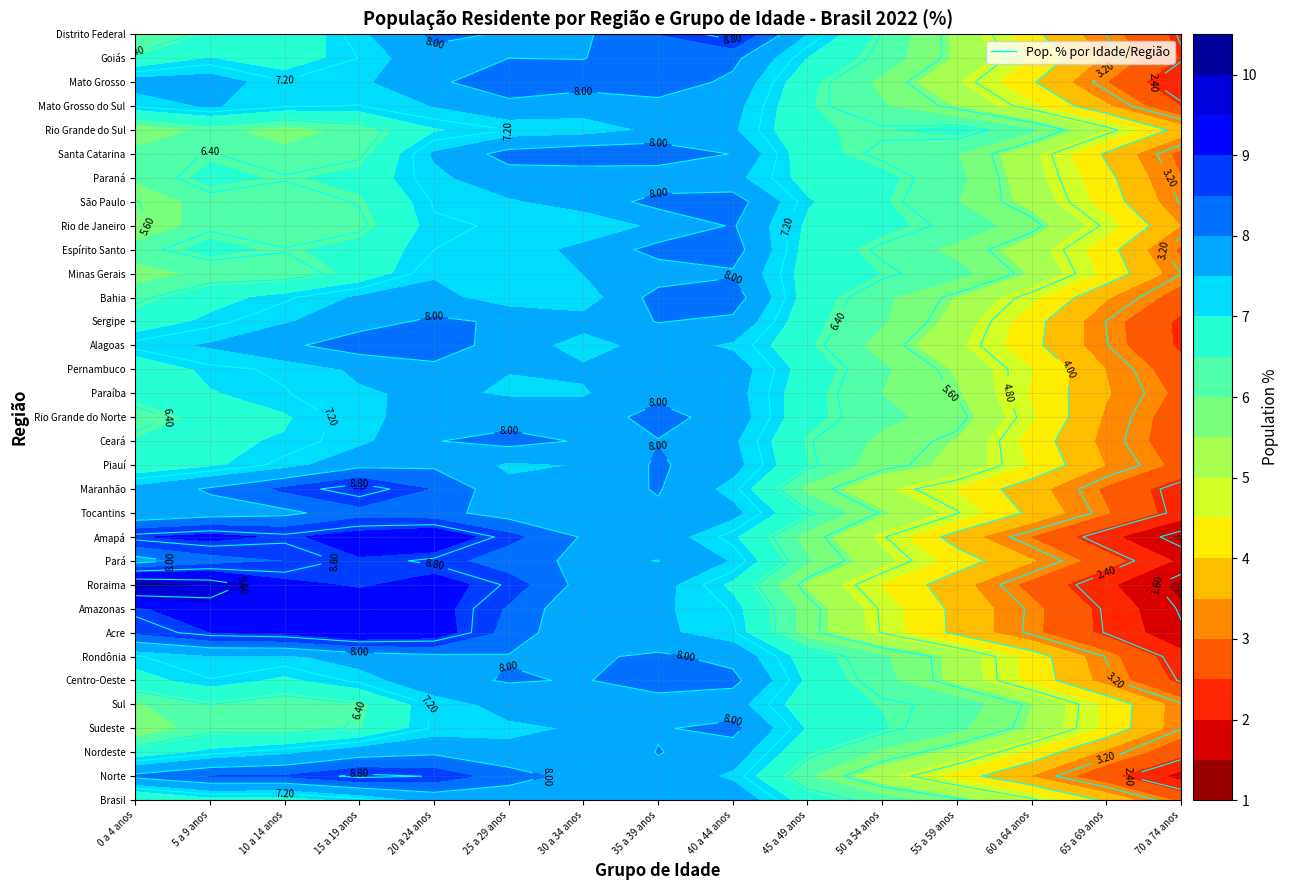

What value does the Alagoas series have at Centro-Oeste?

7.8